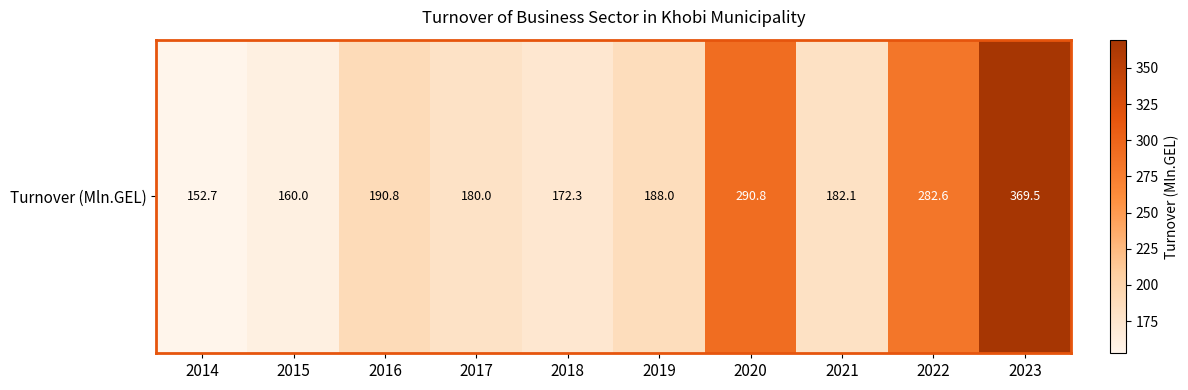

Where is the data nearest to the value 261?

2022